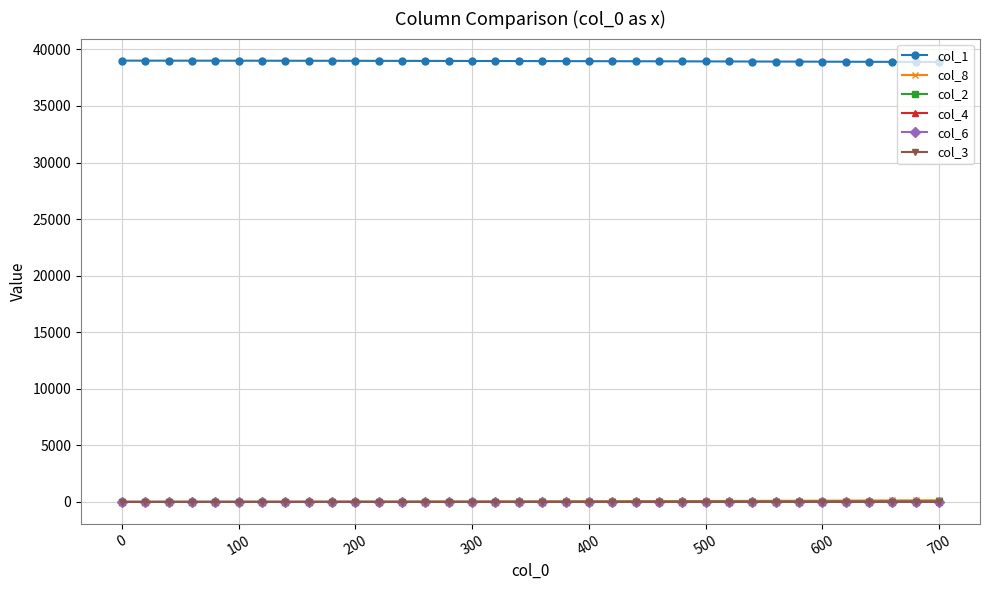

True or false: col_1 and col_2 cross at least once.

False